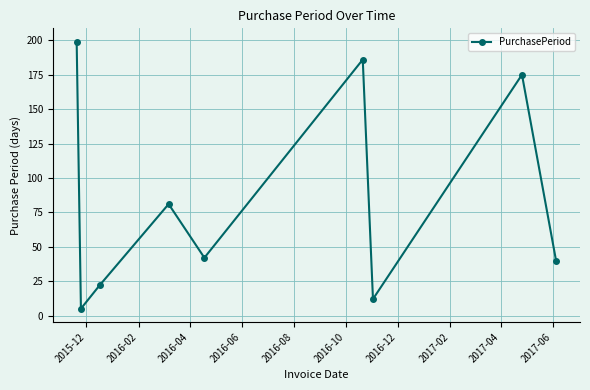

How many interior local valleys (lower than both neighbors) does the data have?

3